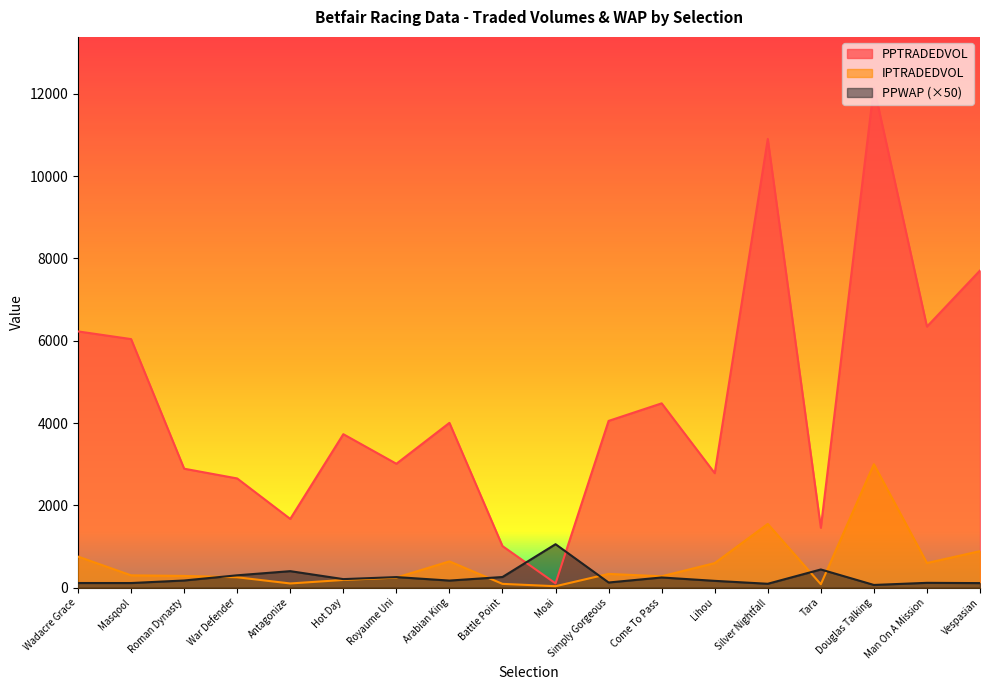

What is the label of the 8th point from the left?

Arabian King